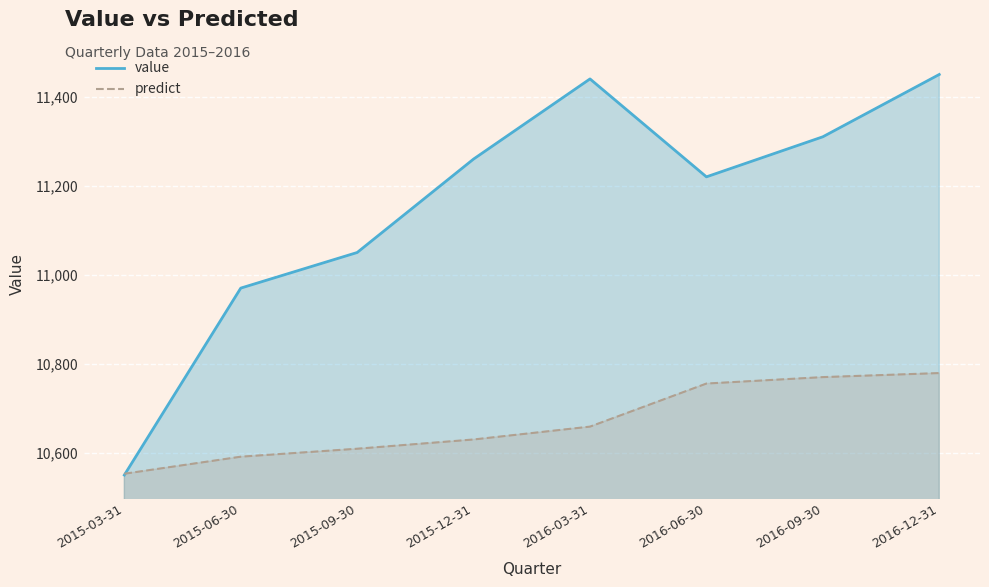

Which series ends up on top after the final intersection of value and predict?

value